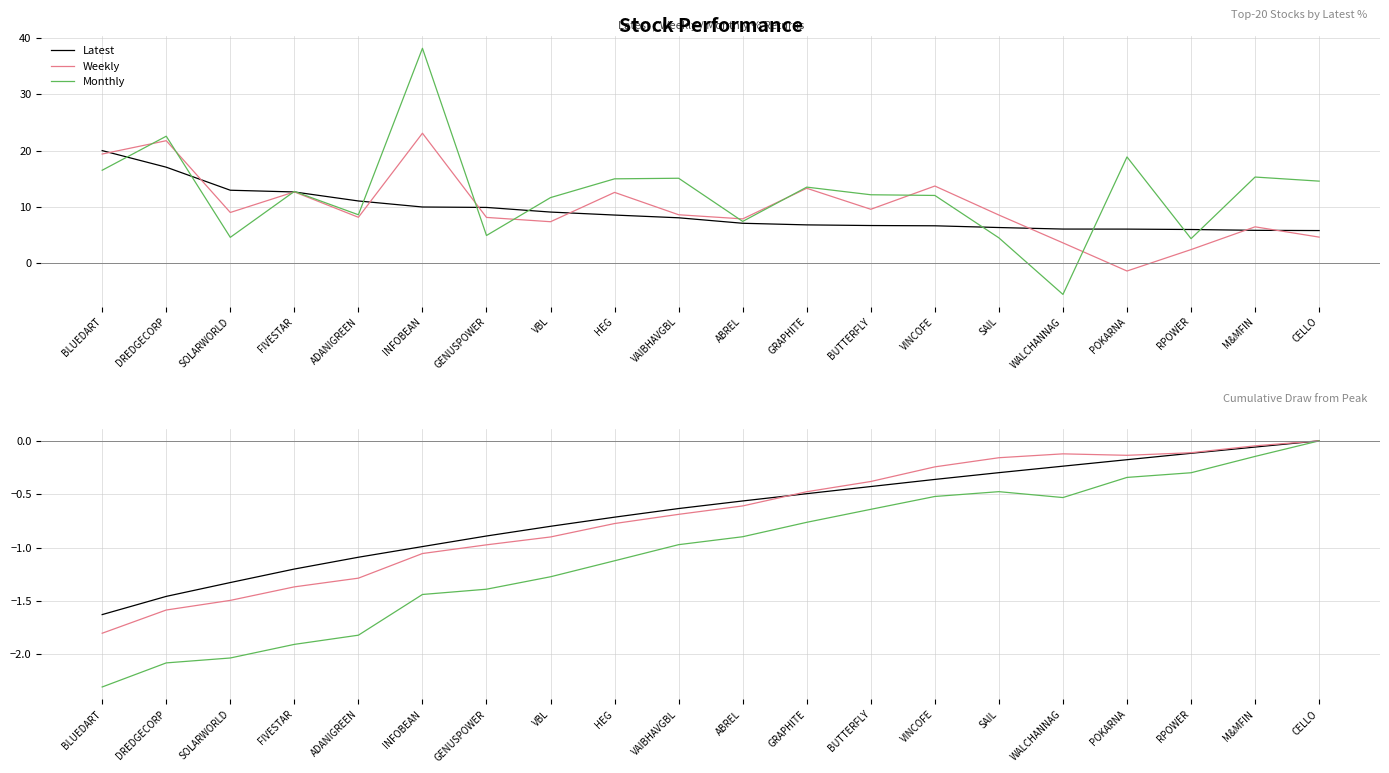

What is the label of the 16th point from the right?

ADANIGREEN